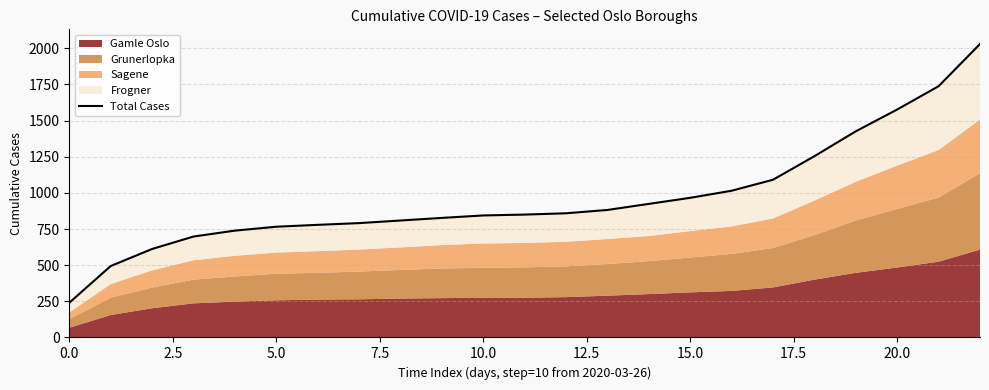

What is the minimum value shown in the chart?

240